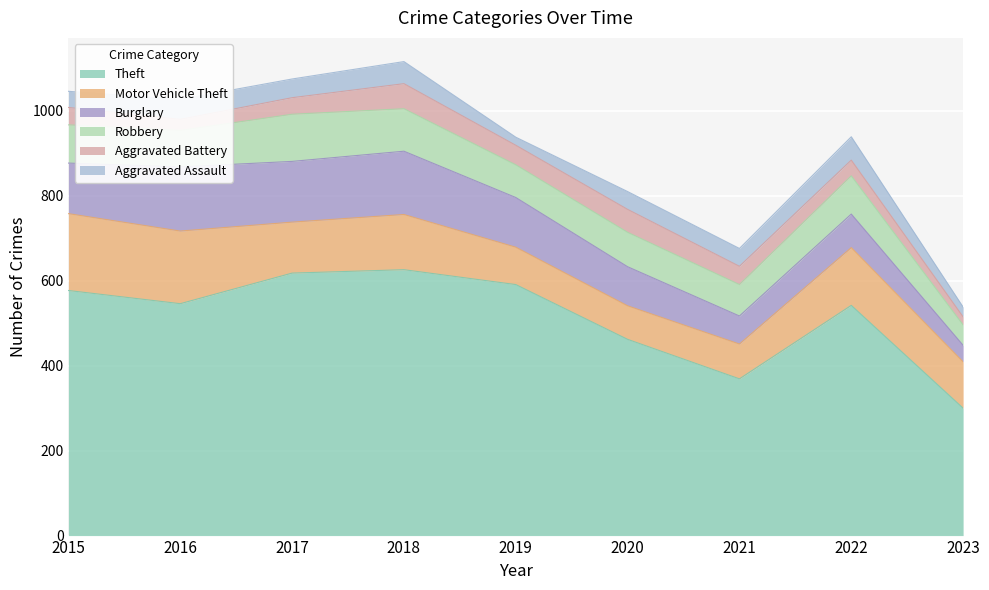

What is the minimum value for Burglary?

39